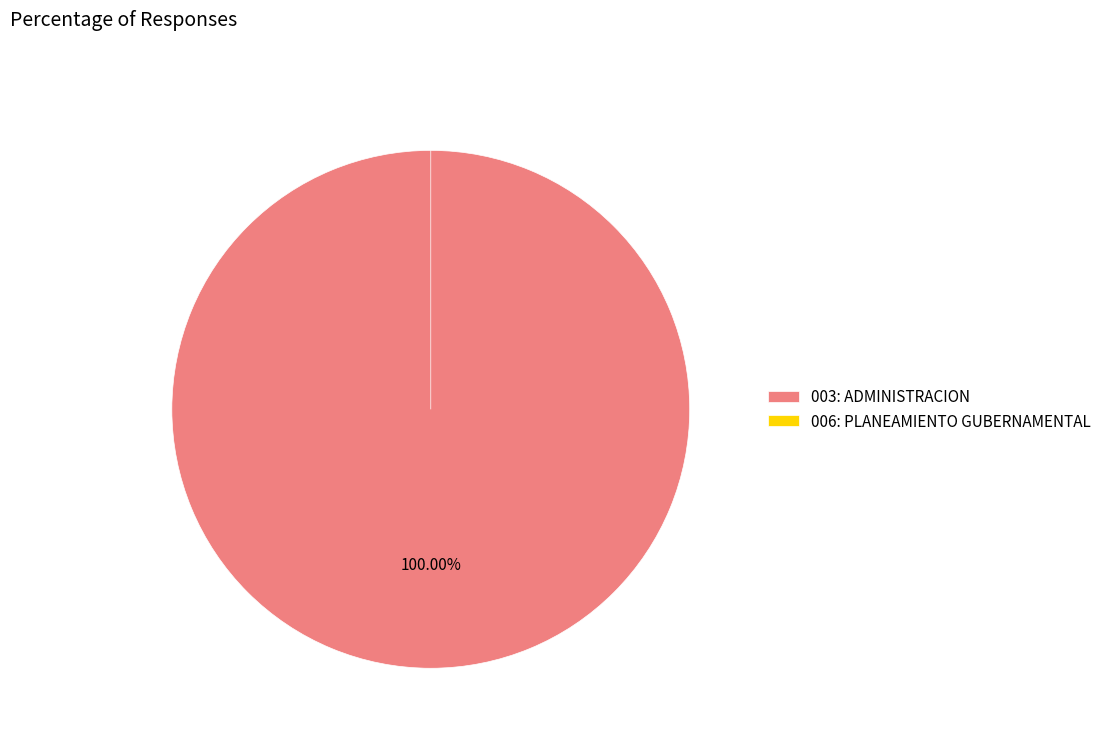

Is the sum of 006: PLANEAMIENTO GUBERNAMENTAL and 003: ADMINISTRACION greater than half?

Yes